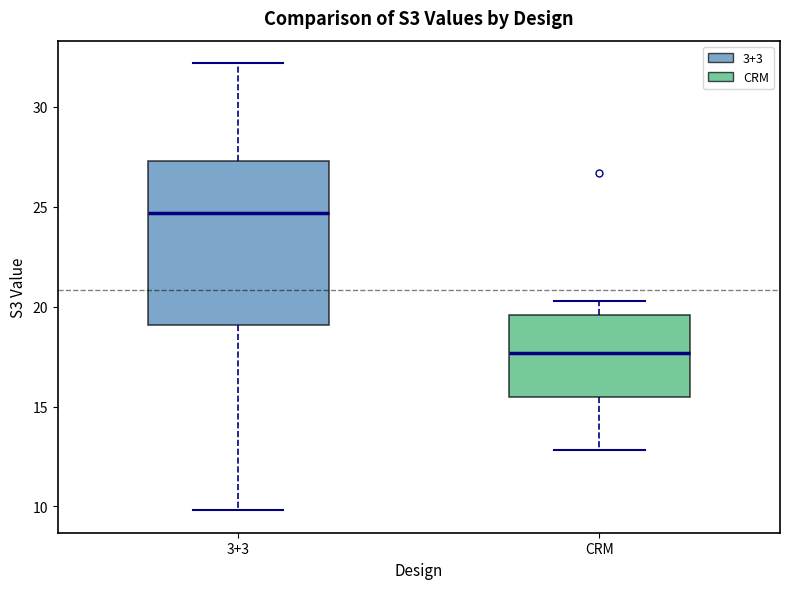

Which box's median line is the highest?

3+3